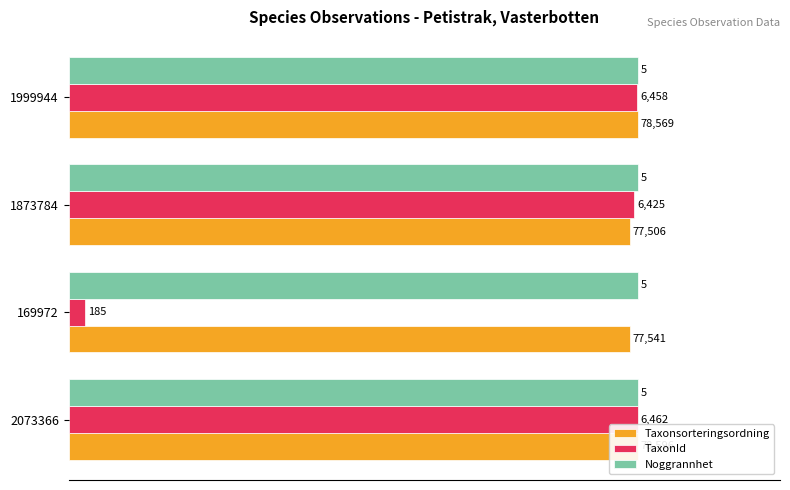

How many groups of bars are there?

4